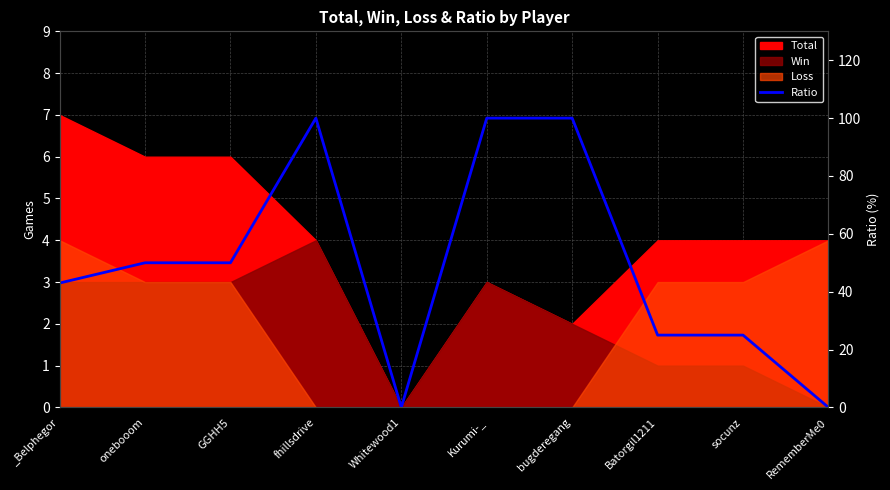

How many values are below 50?

5